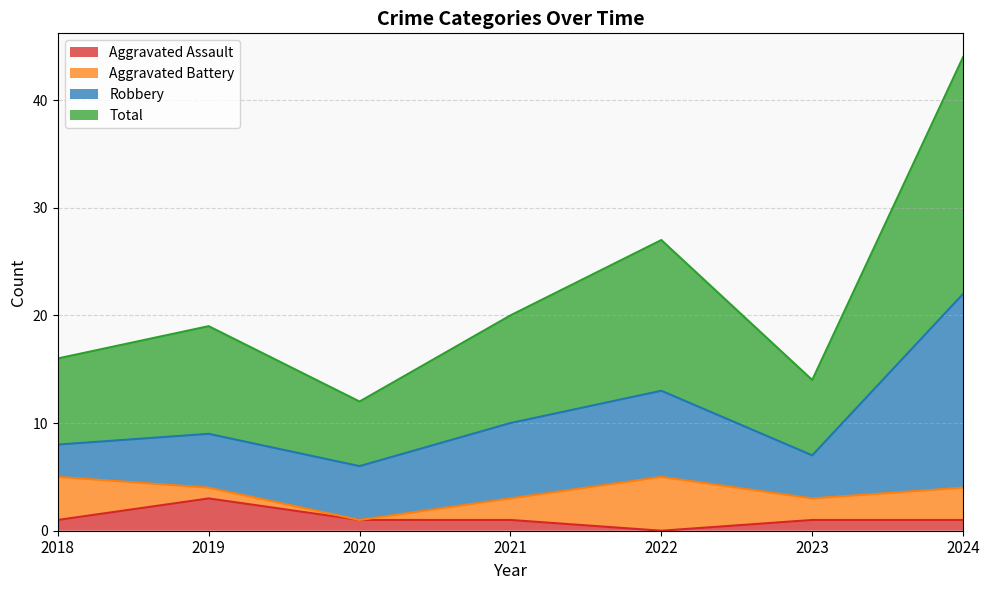

What is the sum of the Aggravated Assault values at 2024 and 2020?

2